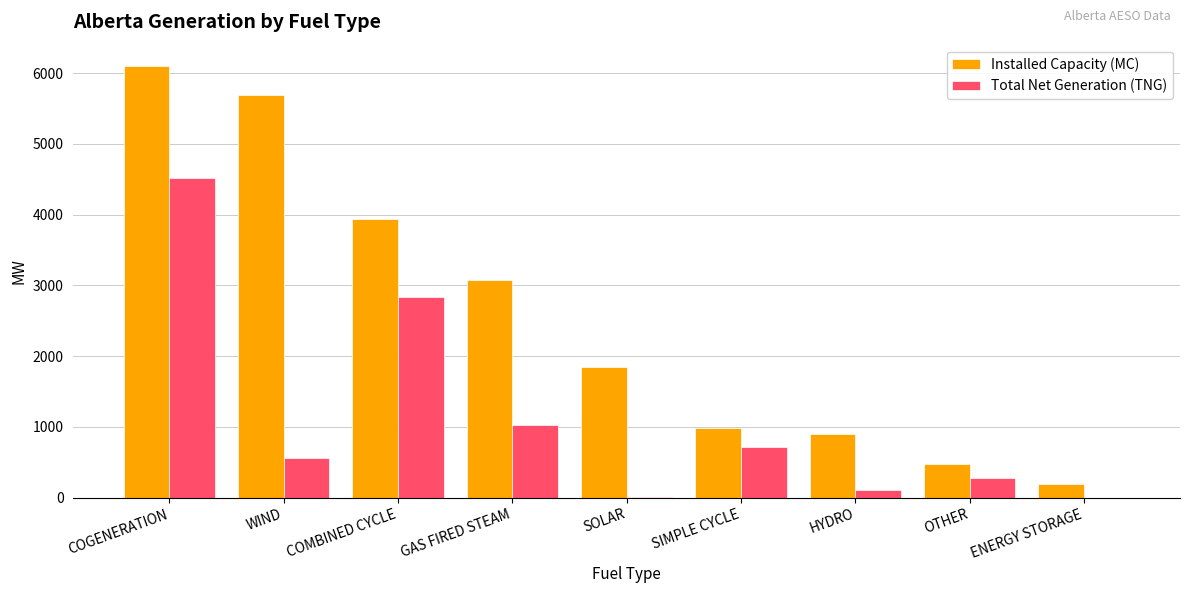

What is the maximum value shown in the chart?

6097